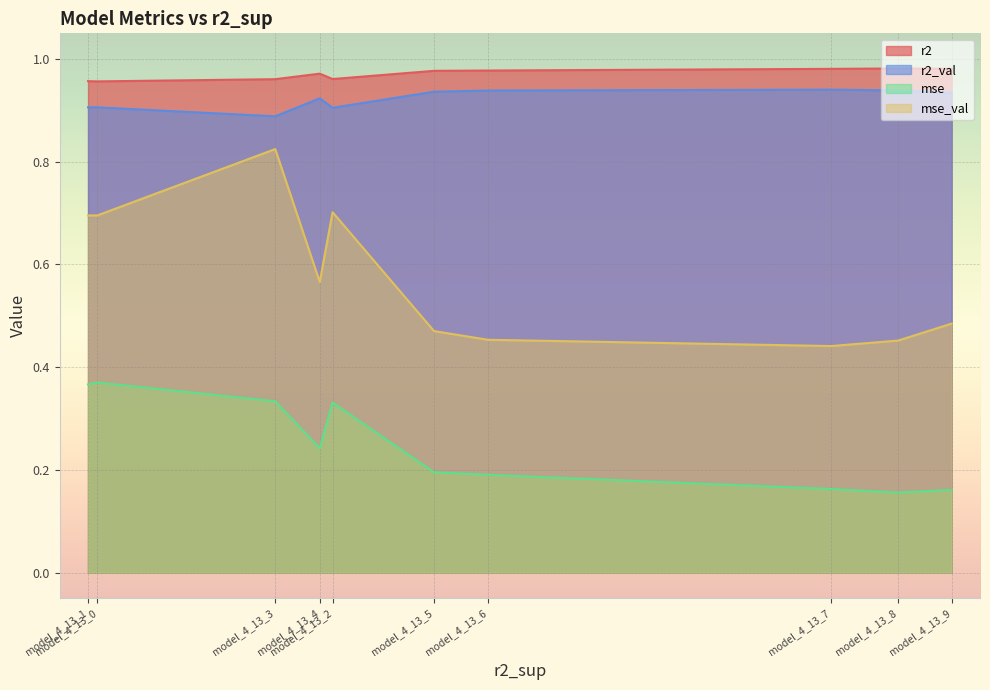

List the labels in order of r2 value, largest first.

model_4_13_8, model_4_13_9, model_4_13_7, model_4_13_6, model_4_13_5, model_4_13_4, model_4_13_2, model_4_13_3, model_4_13_1, model_4_13_0